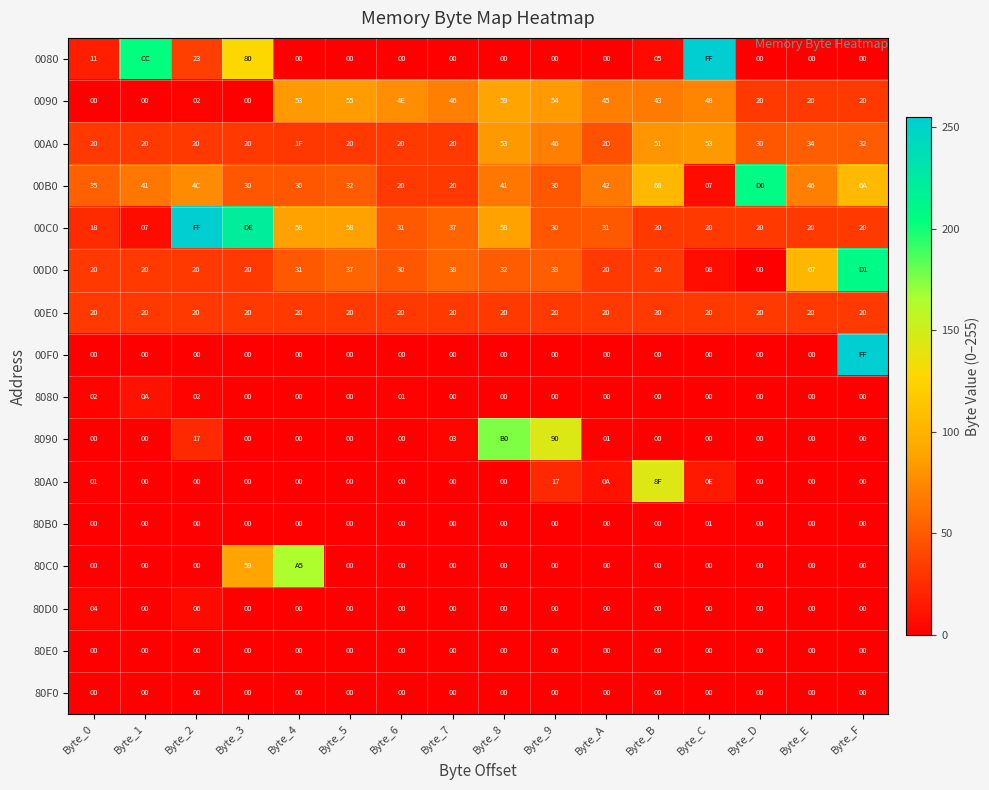

Which series changed the most between Byte_0 and Byte_7?

0090